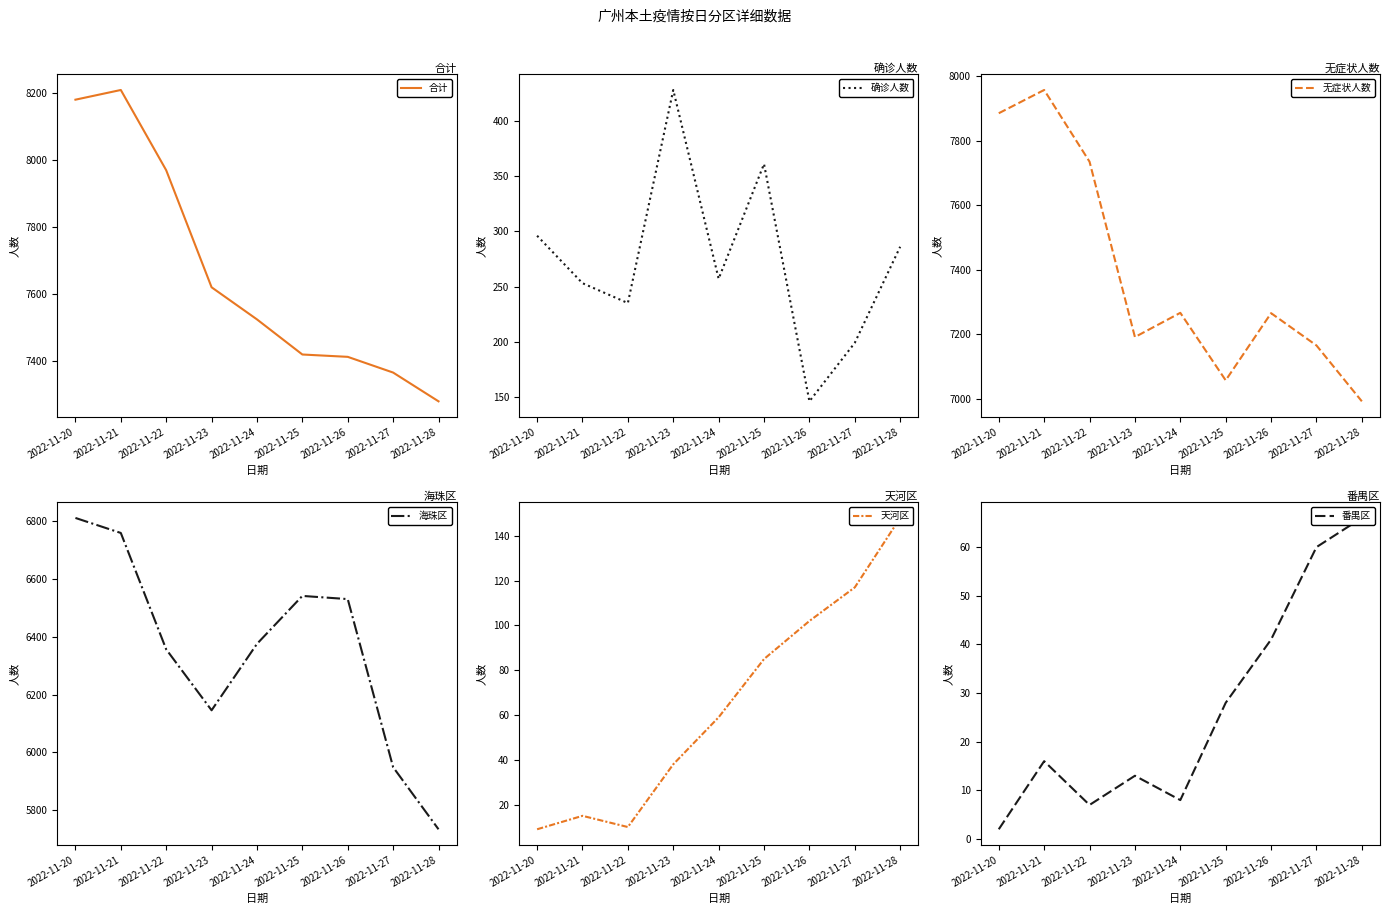

Rank the series by their maximum value, from highest to lowest.

合计, 无症状人数, 海珠区, 确诊人数, 天河区, 番禺区